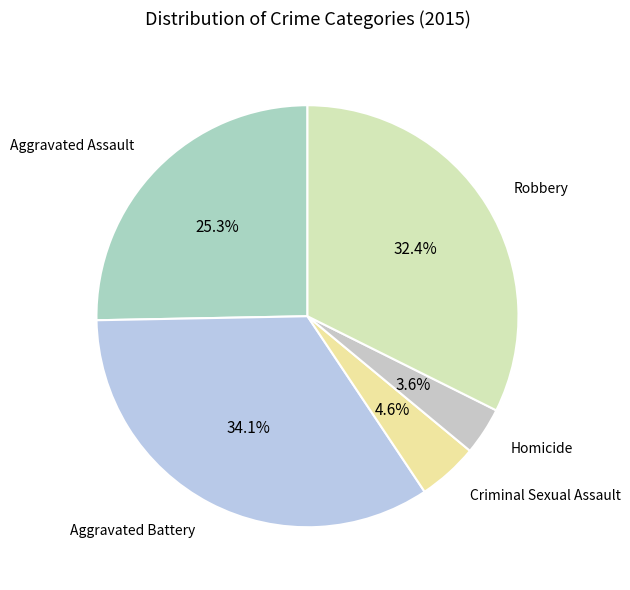

How many slices are in this pie chart?

5